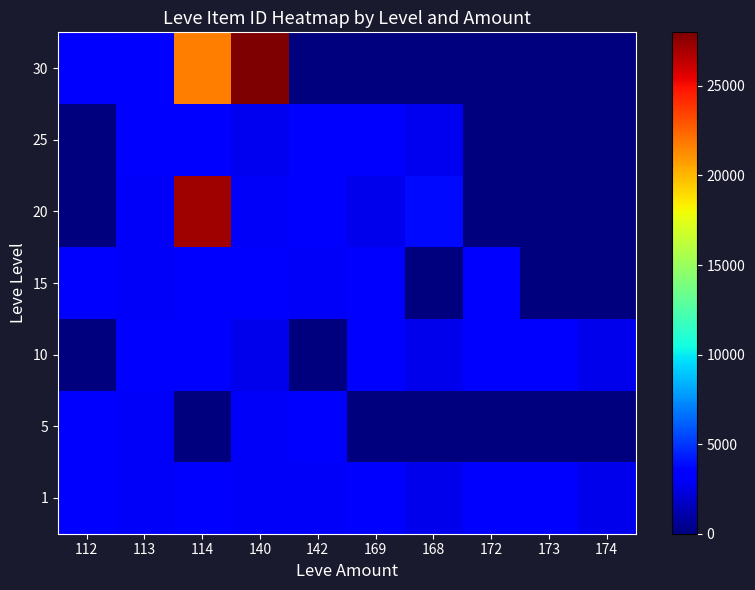

What is the maximum value shown in the chart?

27990